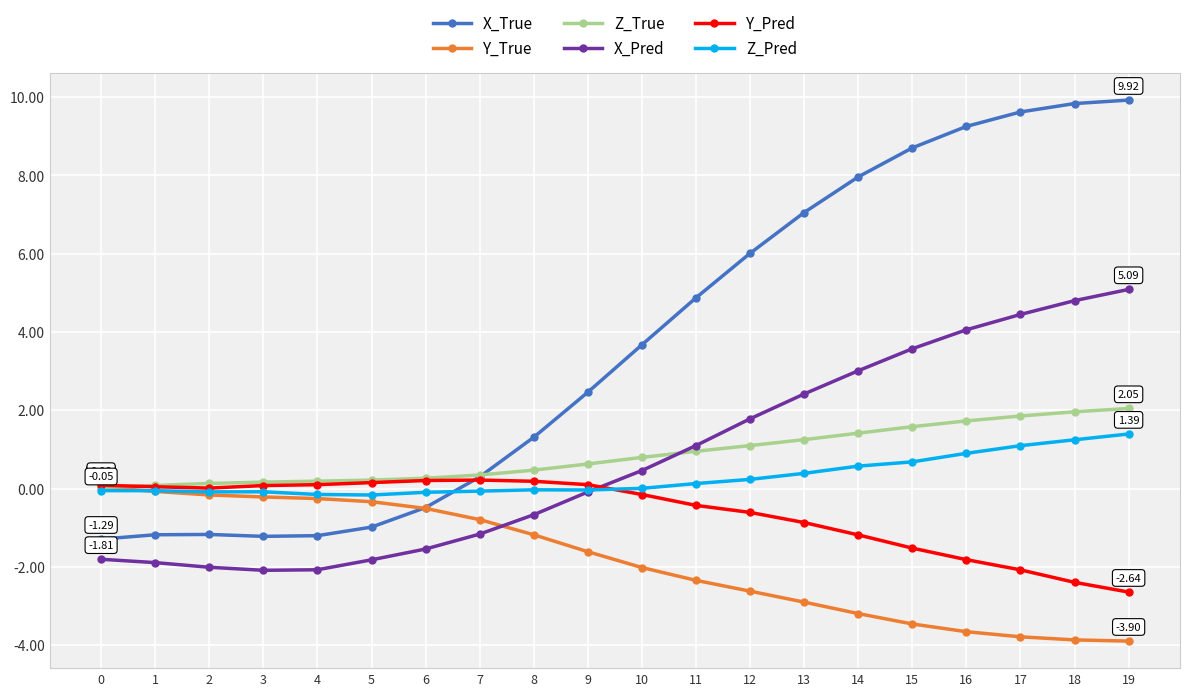

How many times do Y_Pred and X_Pred cross each other?

1